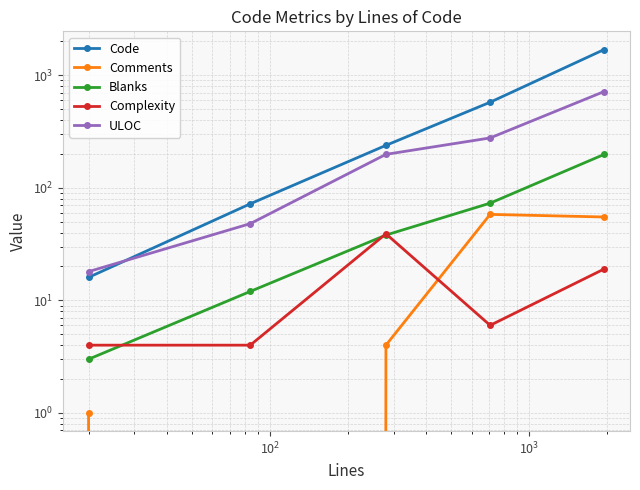

How many series are shown in this chart?

5